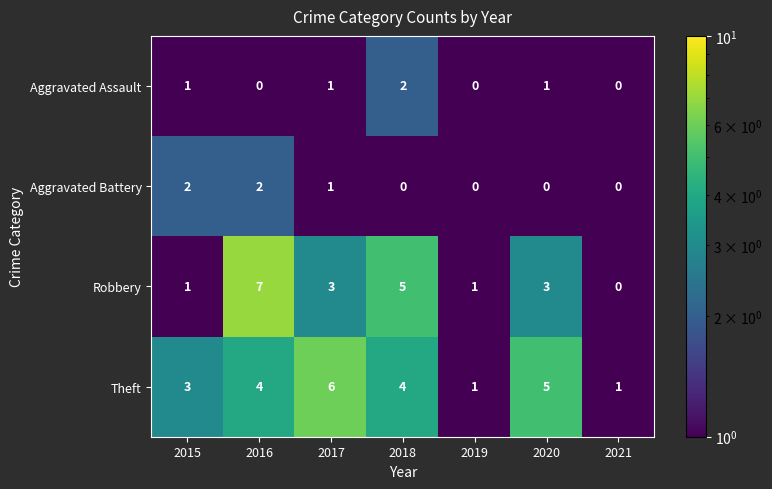

At which category is the sum across all series the highest?

2016